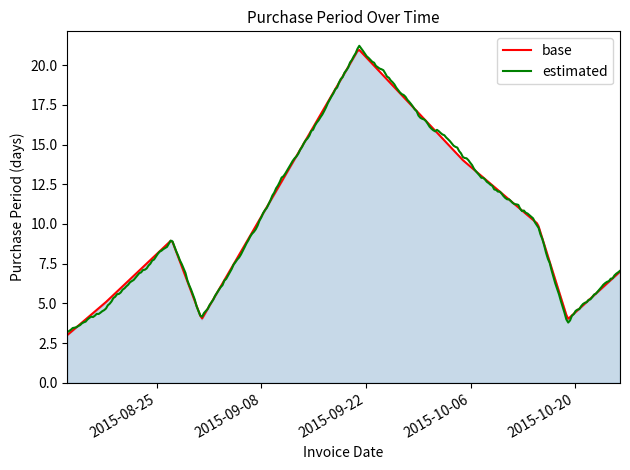

Reading right to left, transcribe all the data shown in this chart.

2015-10-26=7	2015-10-19=4	2015-10-15=10	2015-10-05=14	2015-09-21=21	2015-08-31=4	2015-08-27=9	2015-08-18=5	2015-08-13=3